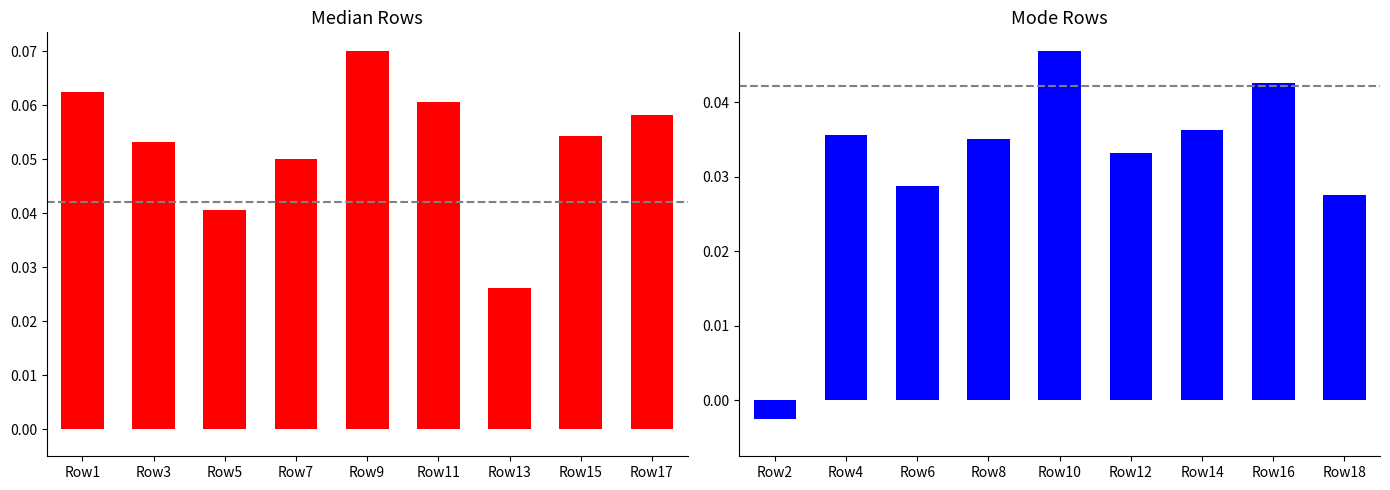

How many values in the St_len_min/K_nb_max (Mode) series are below 0?

1